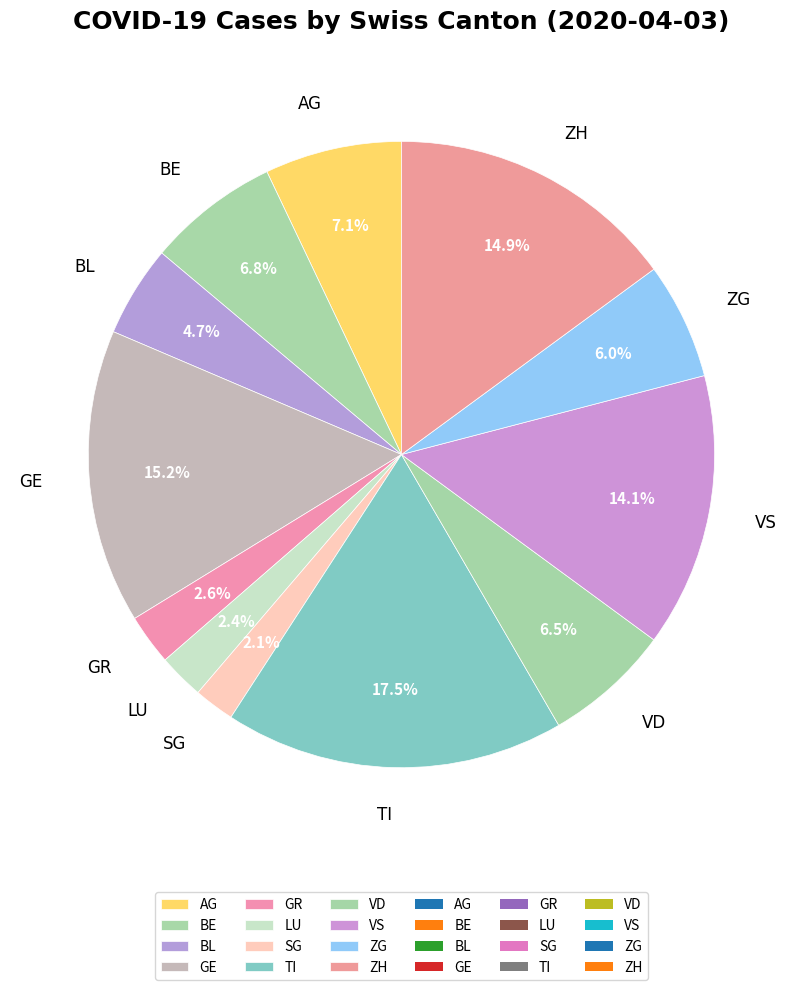

To the nearest percent, what is the average slice percentage?

8%